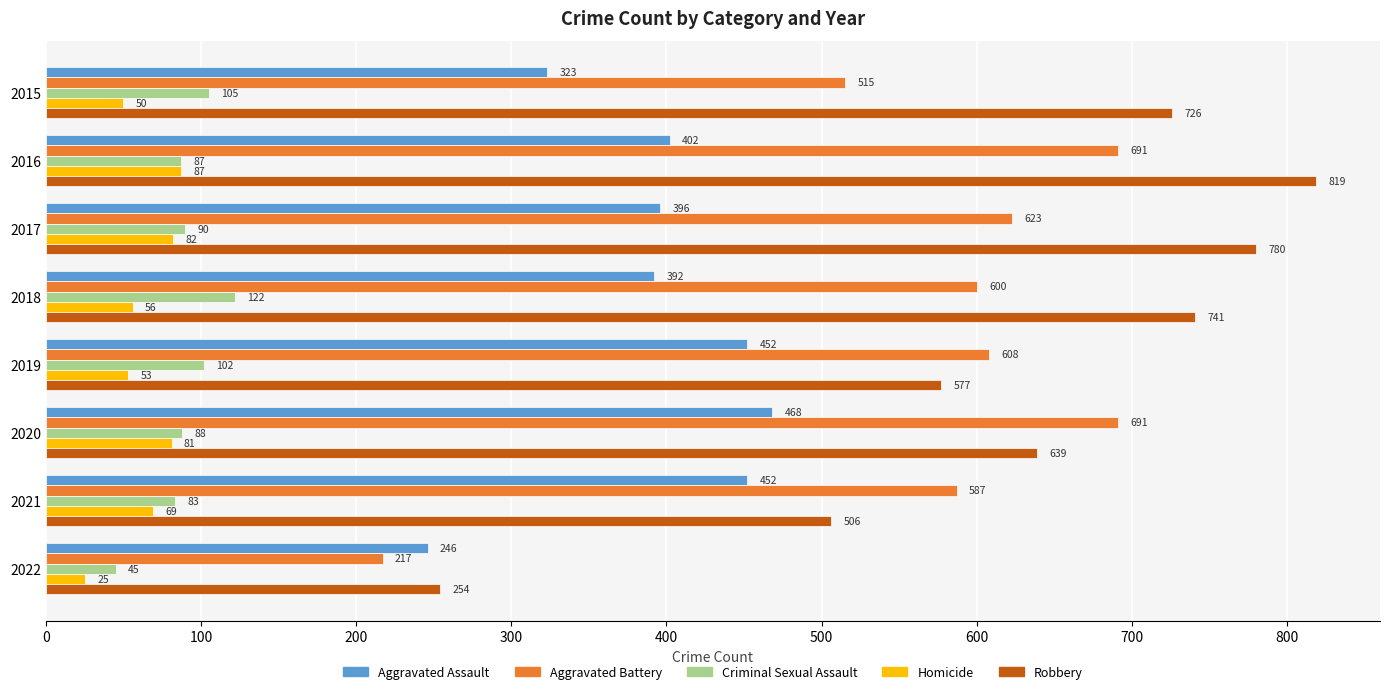

At which label is Criminal Sexual Assault closest to 83?

2021